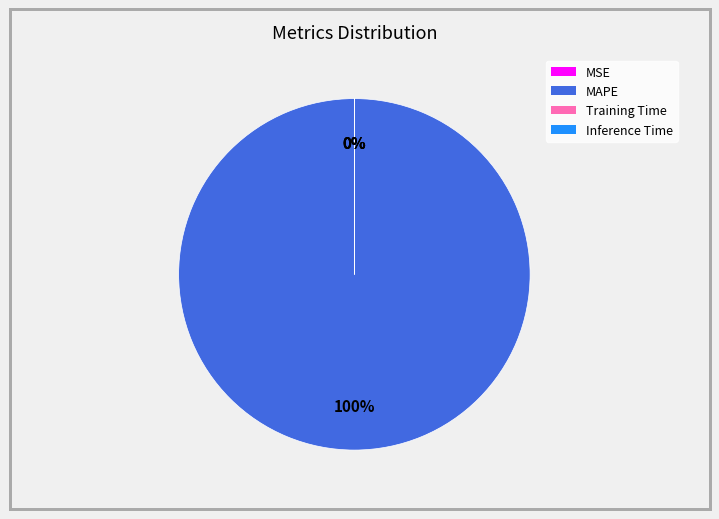

Does MAPE account for over 50% of the chart?

Yes